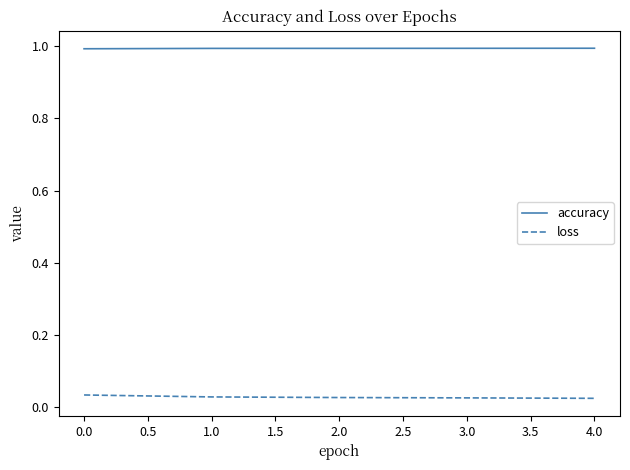

What is the approximate value of accuracy at 2.0?

1.0